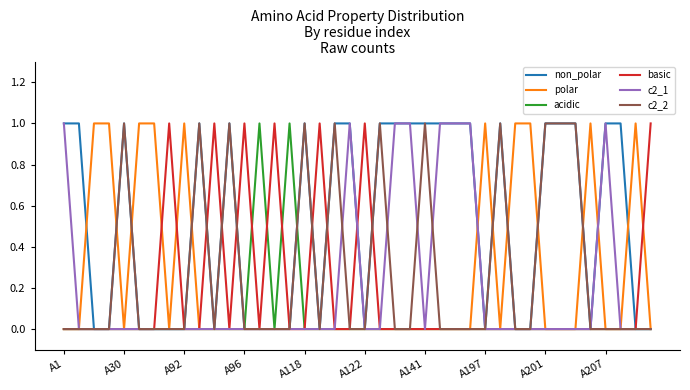

Which series has the largest total across all categories?

non_polar